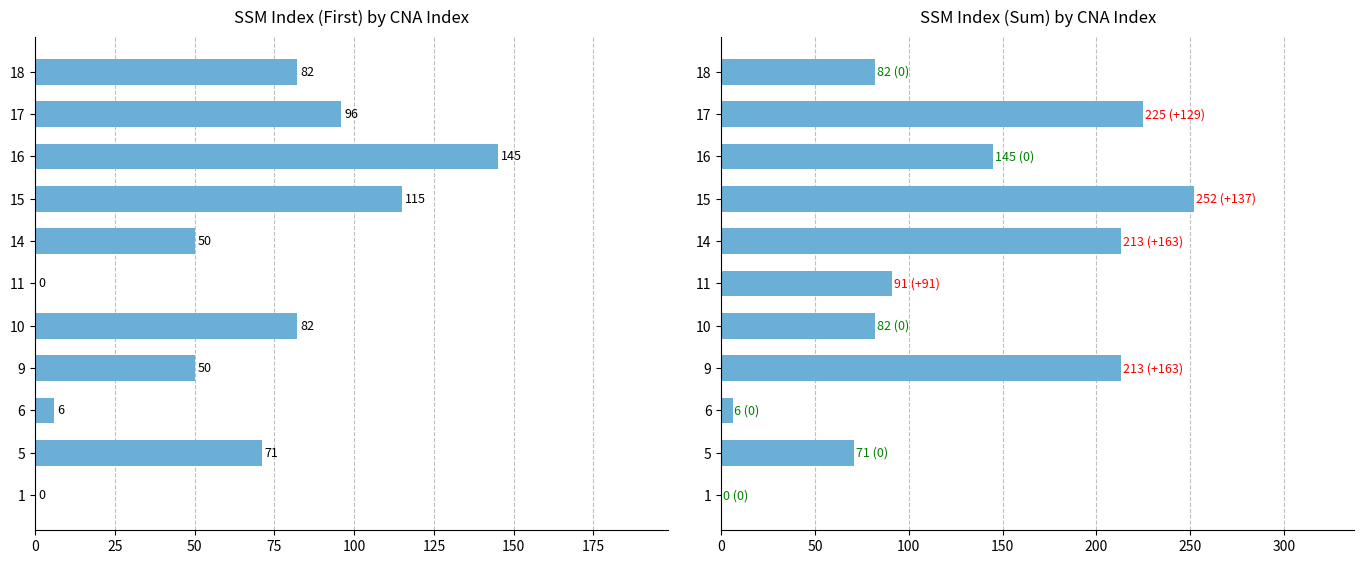

Rank the series at 11 from highest to lowest value.

SSM_index (sum), SSM_index